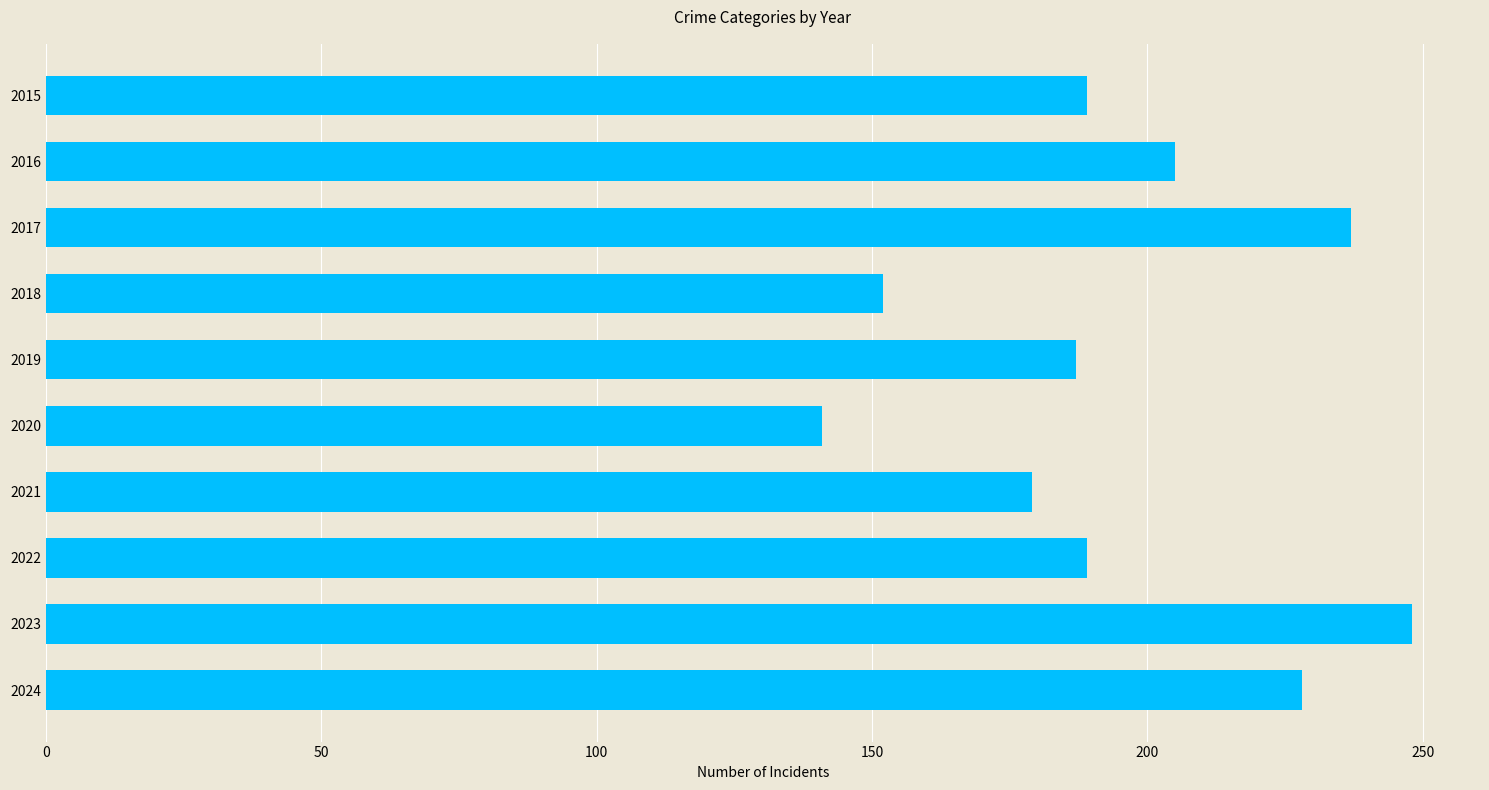

True or false: the data shows 189 at 2022.

True